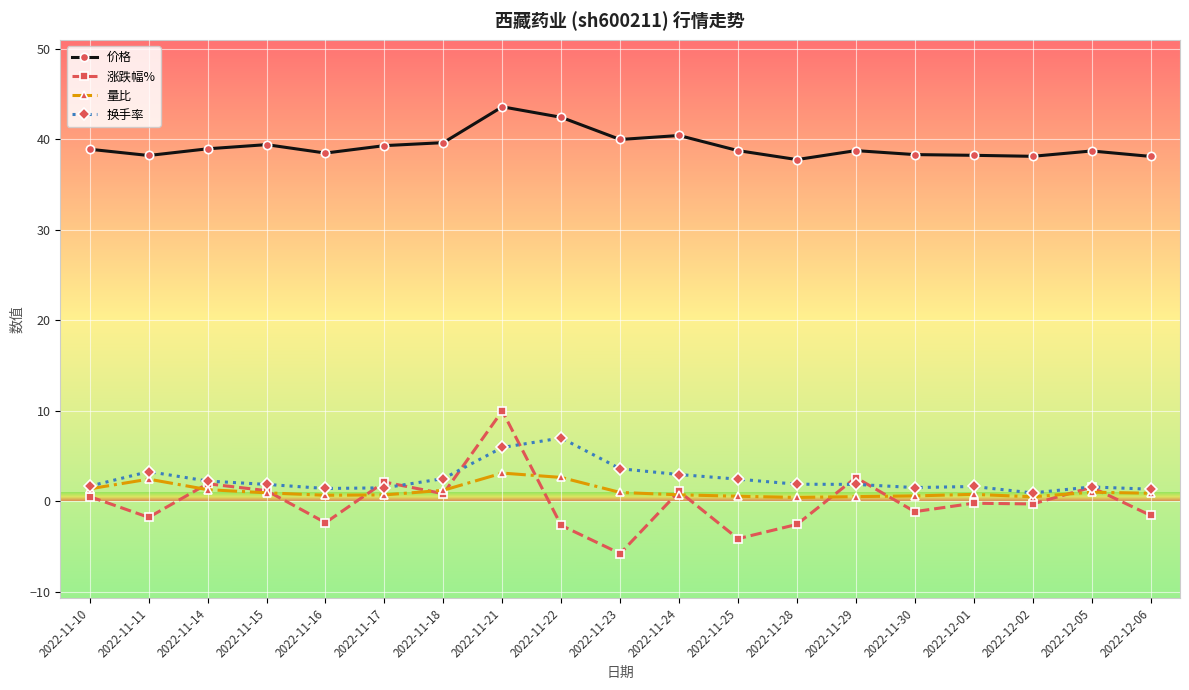

List the series in order of their peak value, highest first.

价格, 涨跌幅%, 换手率, 量比